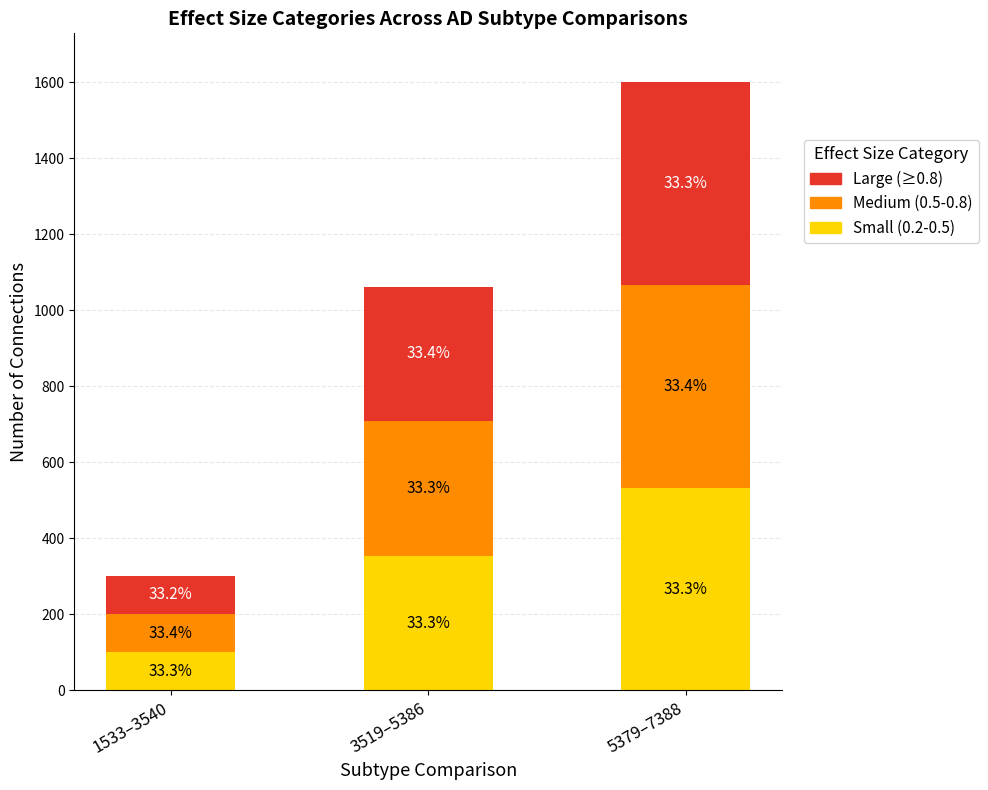

What are all the series names shown in the legend?

Large (≥0.8), Medium (0.5-0.8), Small (0.2-0.5)